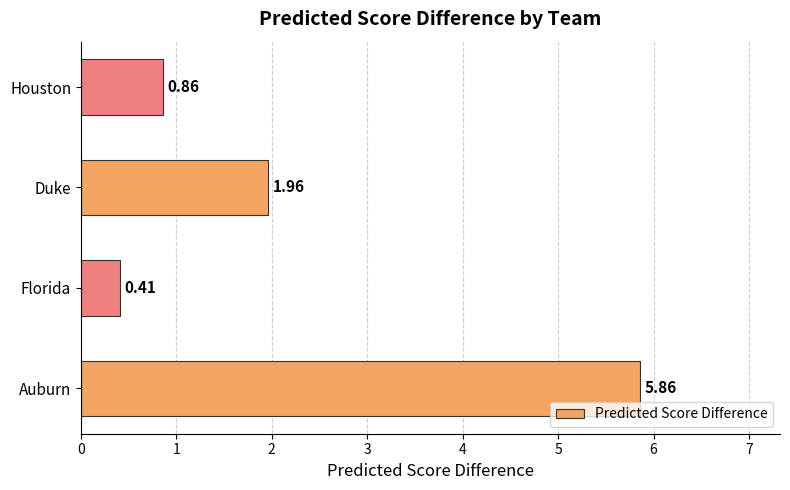

List the labels in order of value, largest first.

Auburn, Duke, Houston, Florida